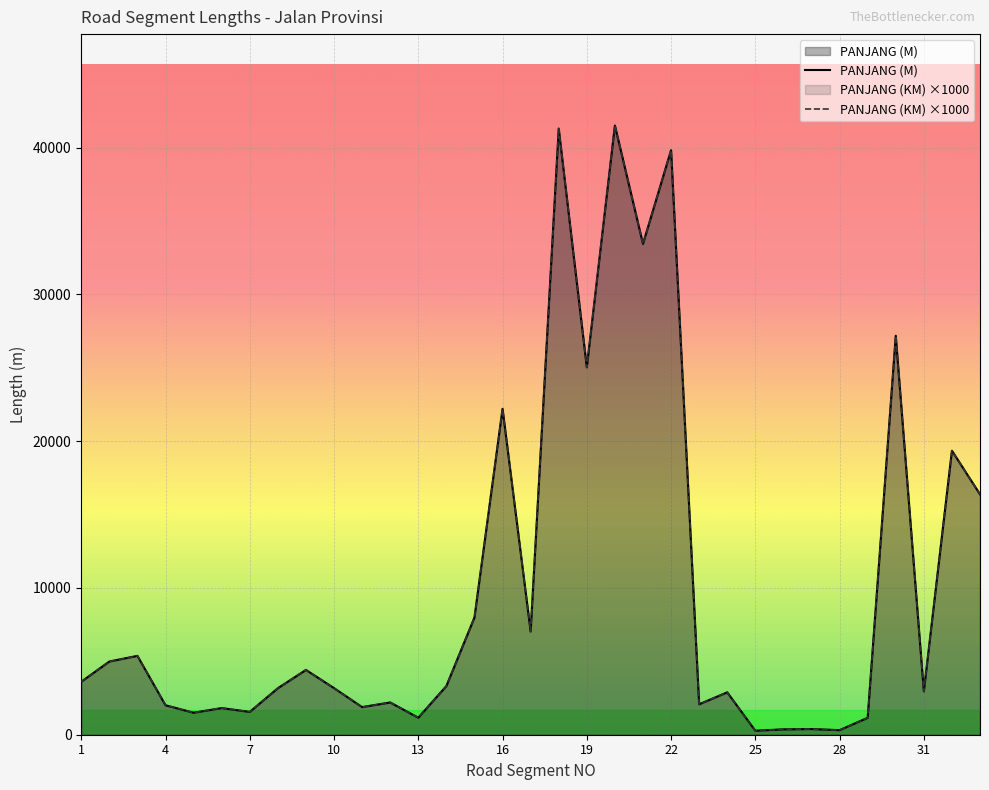

Rank the series by their maximum value, from highest to lowest.

PANJANG (M), PANJANG (KM)